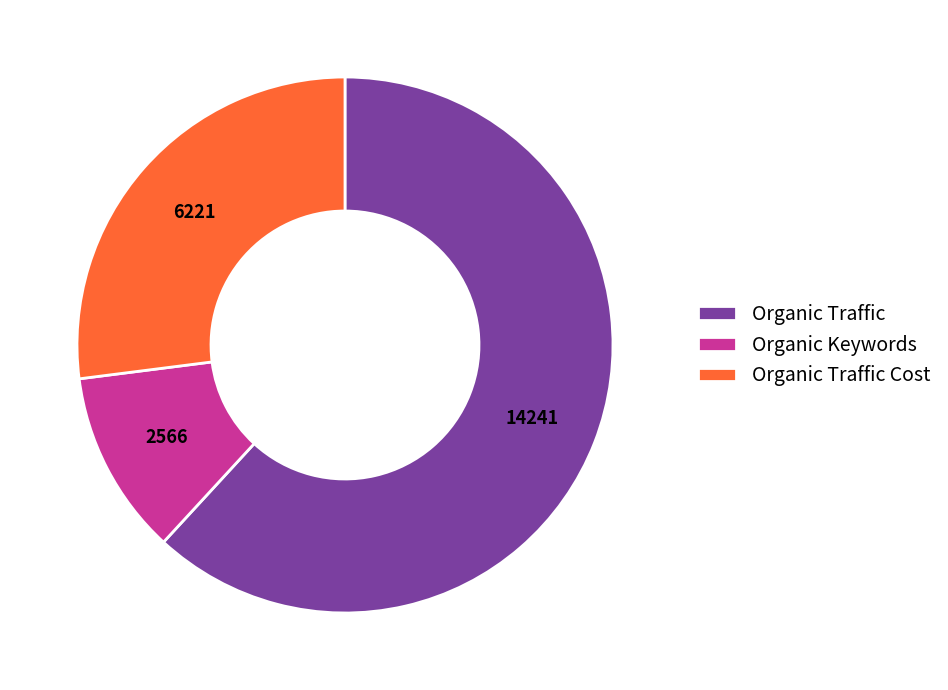

Which has a higher value, Organic Traffic Cost or Organic Keywords?

Organic Traffic Cost